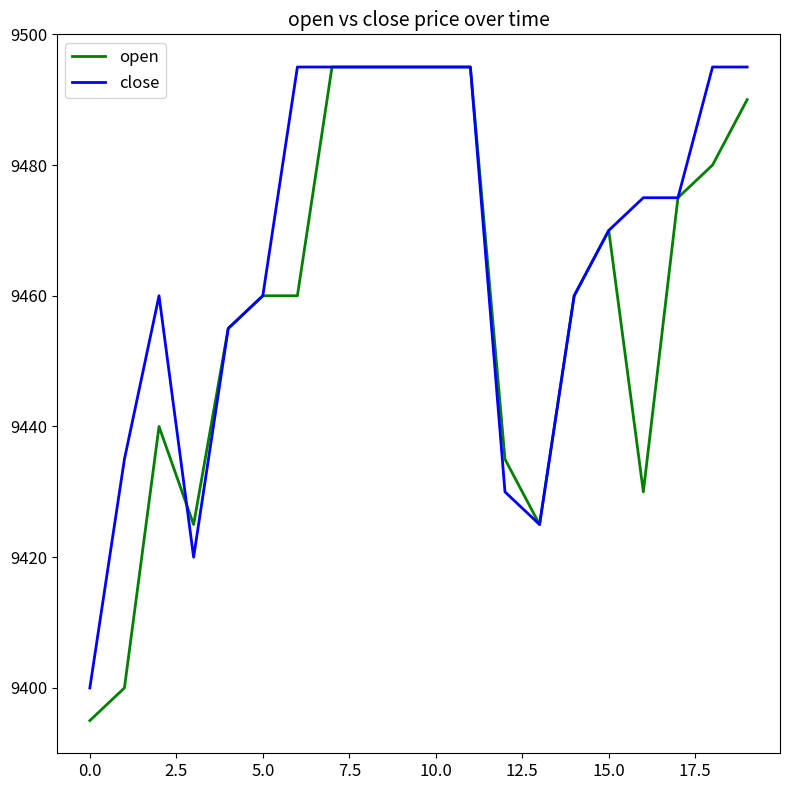

Which series has the largest total across all categories?

close